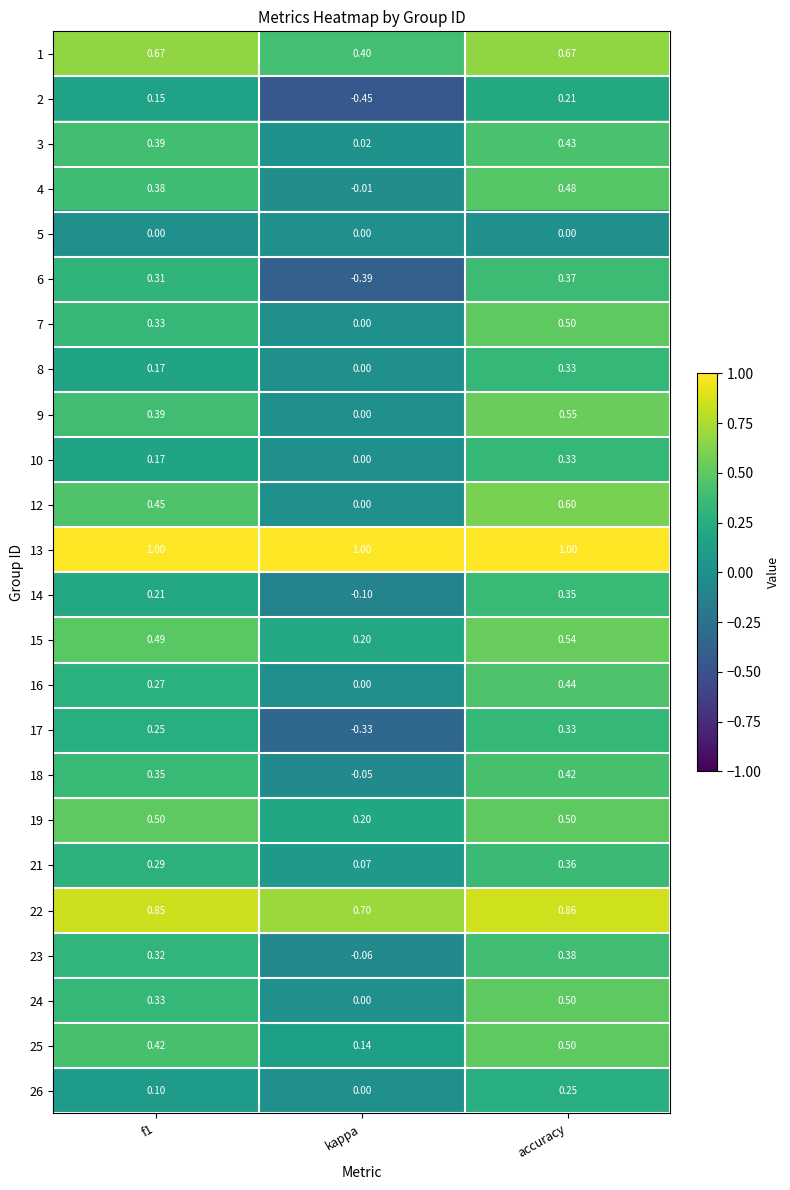

At which label does 6 reach its peak?

accuracy